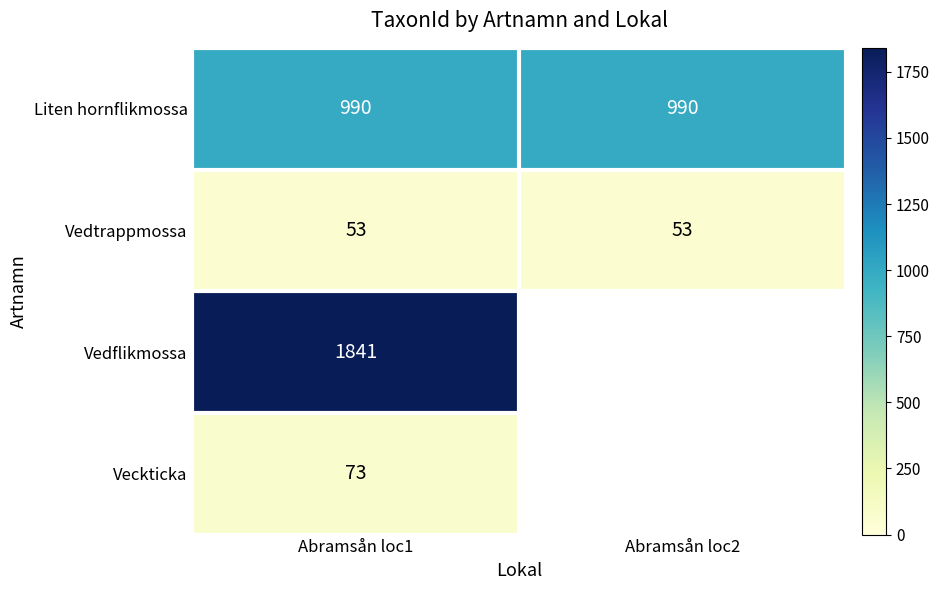

The Liten hornflikmossa series shows 990 at Abramsån loc1. True or false?

True